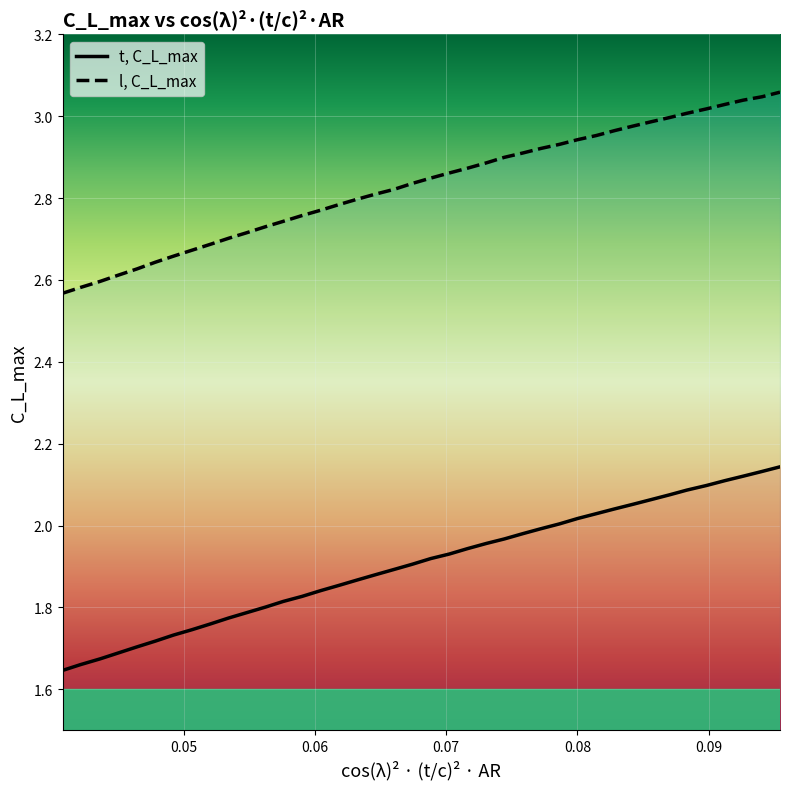

True or false: l, C_L_max and t, C_L_max cross at least once.

False